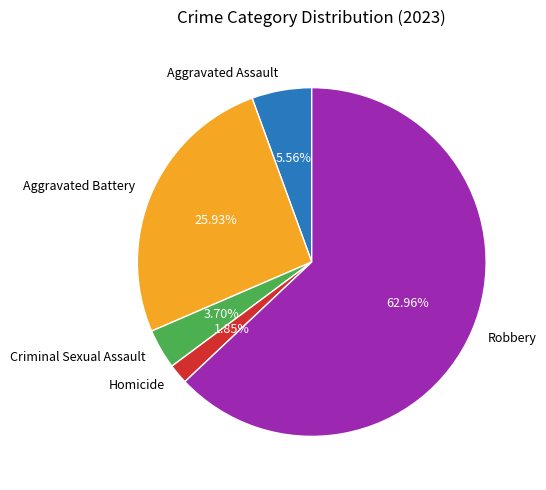

What percentage do Criminal Sexual Assault and Aggravated Assault together represent?

9.3%